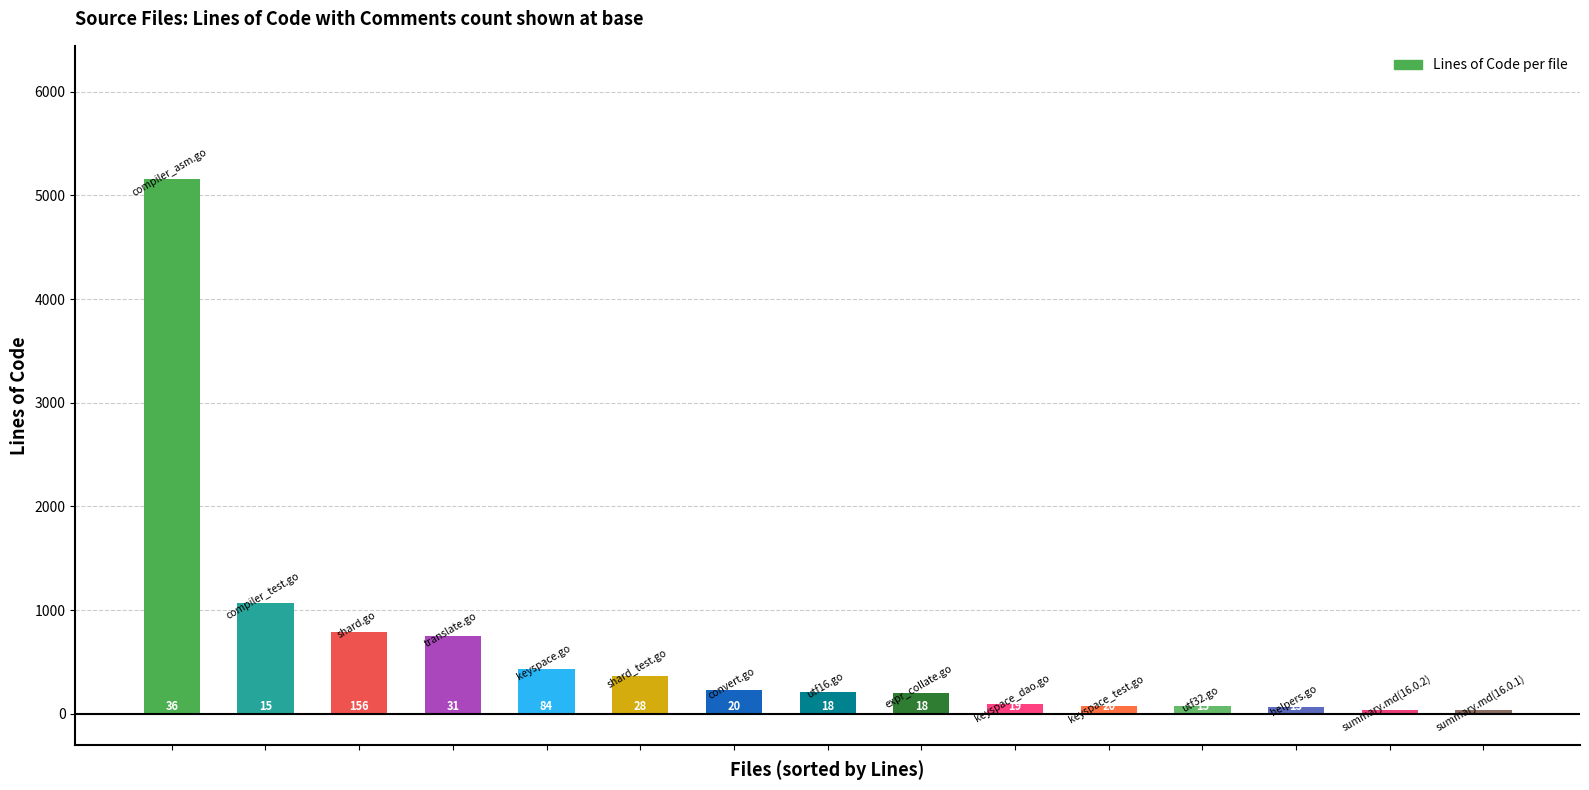

How many bars are there in total?

15